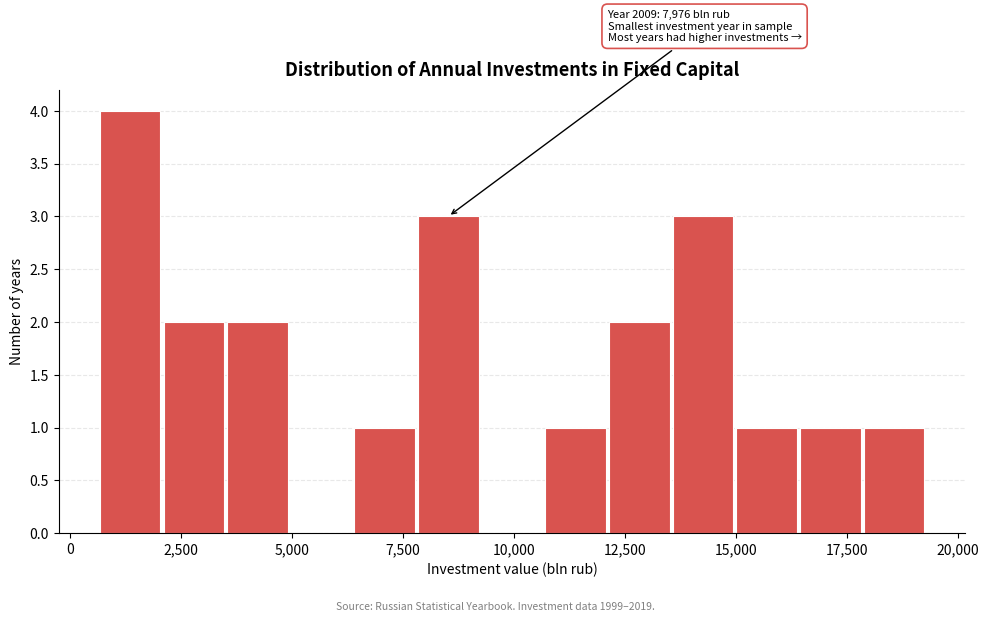

Read against the x-axis, roughly where is the centre of the tallest bar?

1500